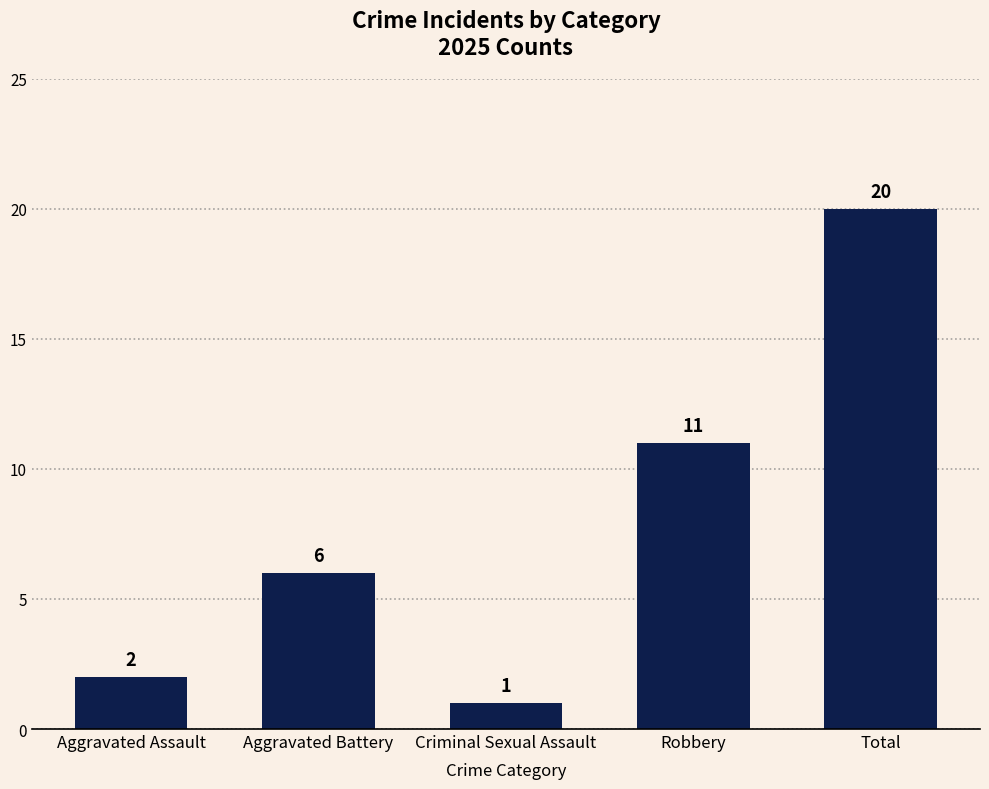

List the labels in order of value, largest first.

Total, Robbery, Aggravated Battery, Aggravated Assault, Criminal Sexual Assault